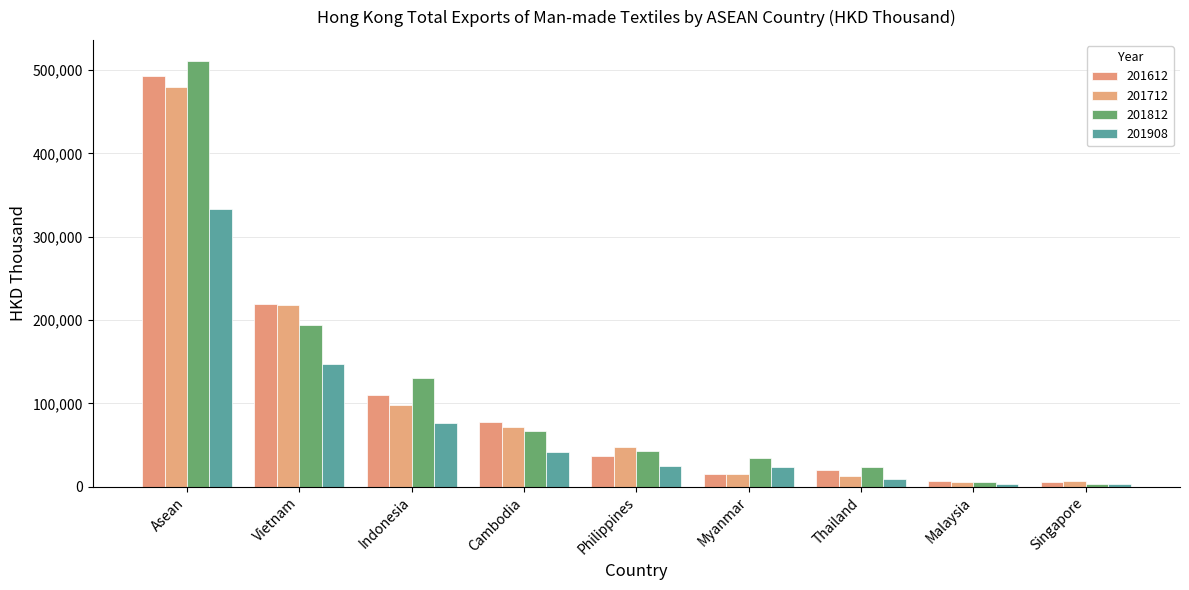

Is the value of 201612 at Cambodia greater than the value of 201712 at Thailand?

Yes